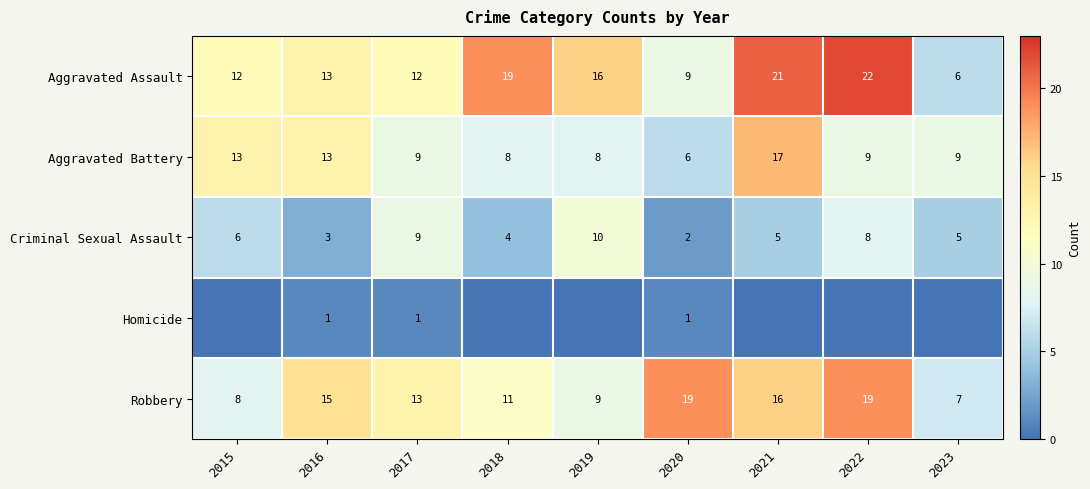

What is the sum of all Aggravated Battery values?

92